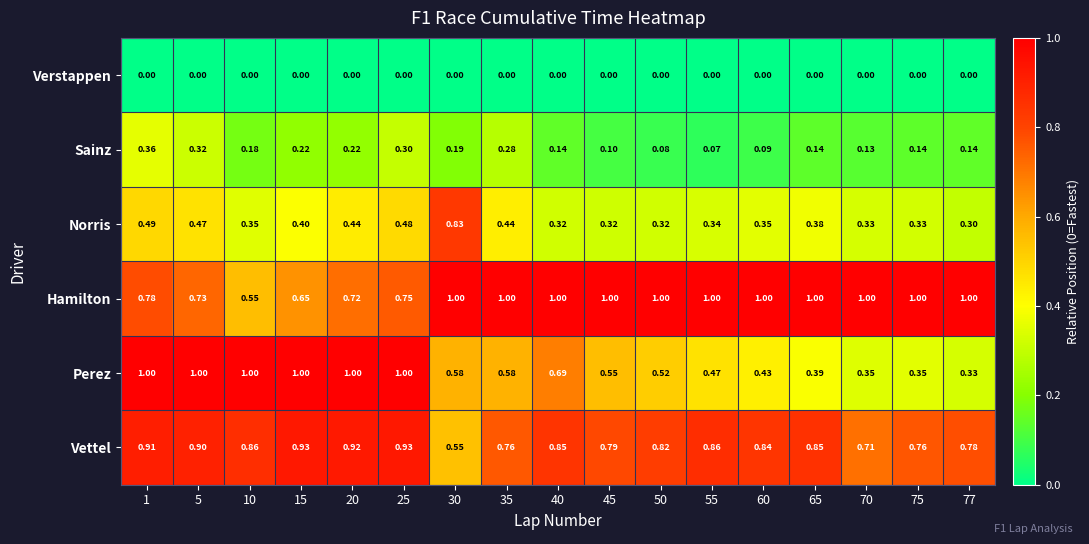

Which series has the largest total across all categories?

Hamilton